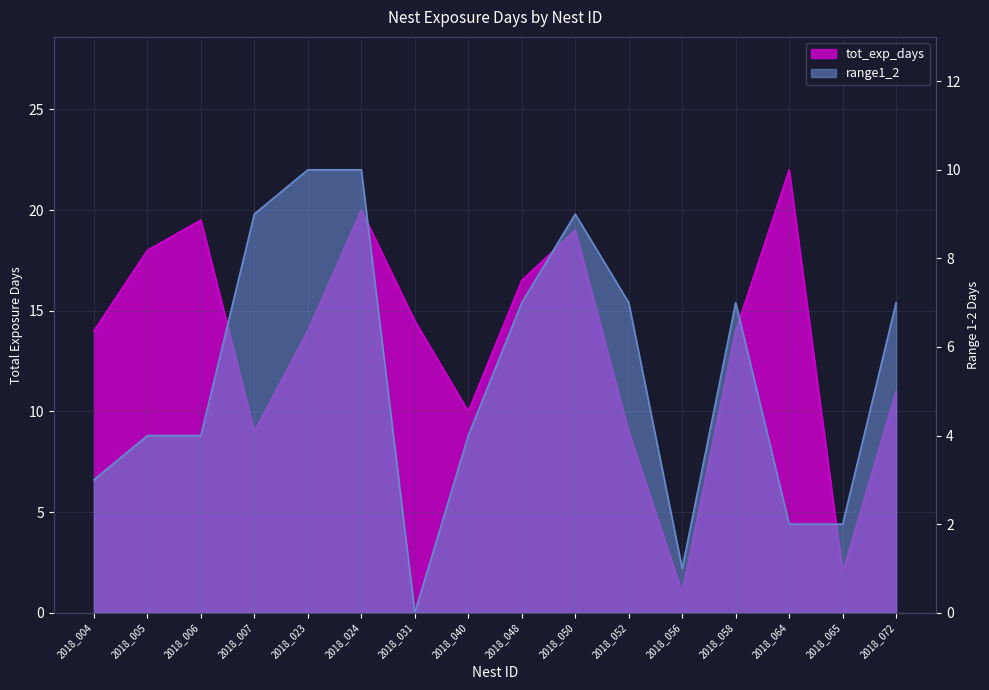

The value of tot_exp_days at 2018_007 is 9.0. True or false?

True